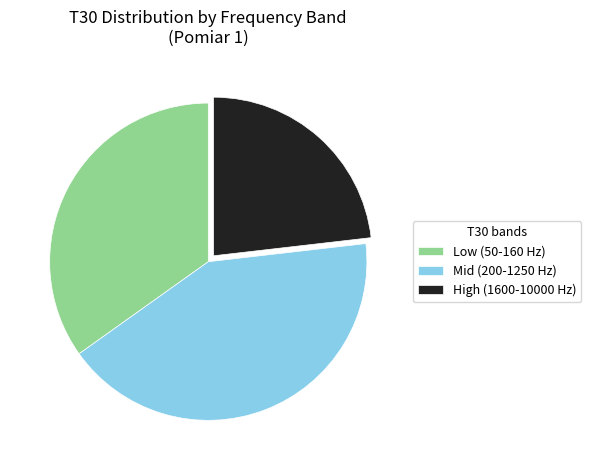

Which slice is the smallest?

High (1600-10000 Hz)